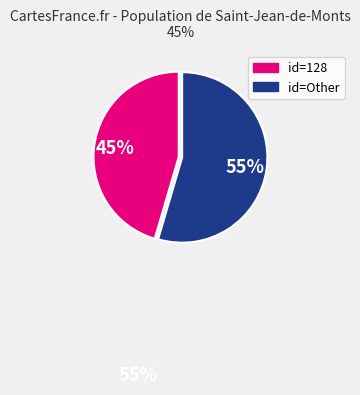

To the nearest percent, what is the average slice percentage?

50%